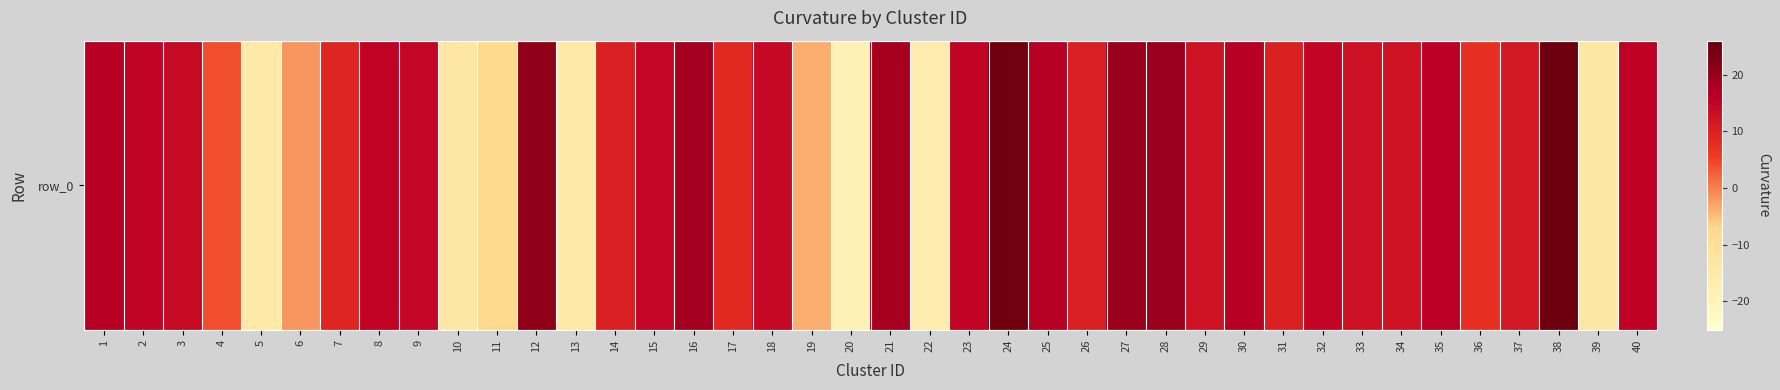

True or false: the data shows 19.9 at 27.

True